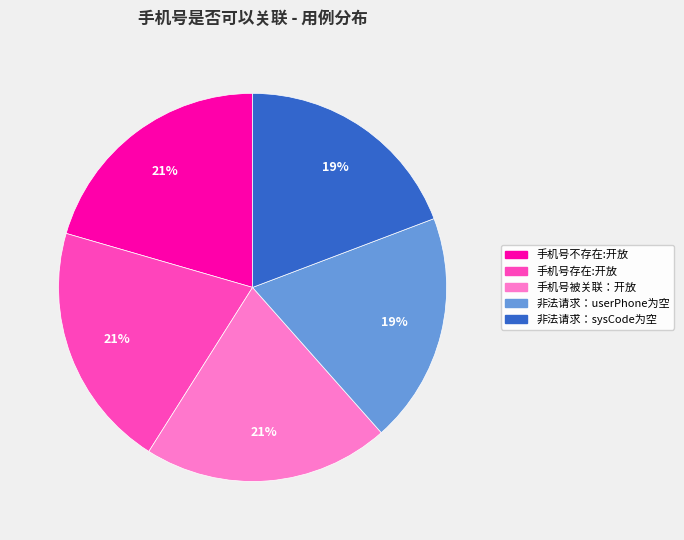

Is the sum of 手机号不存在:开放 and 非法请求：sysCode为空 greater than half?

No